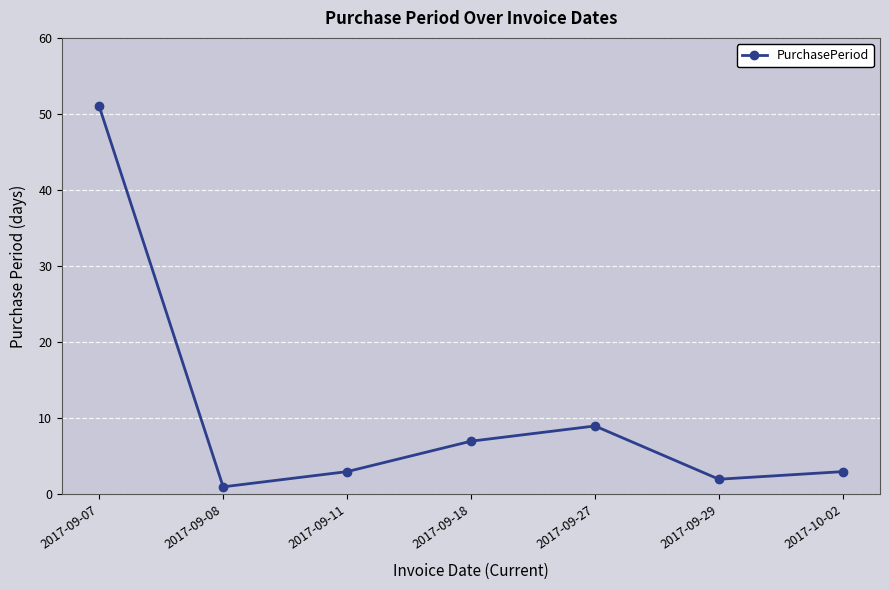

What is the greatest value displayed?

51